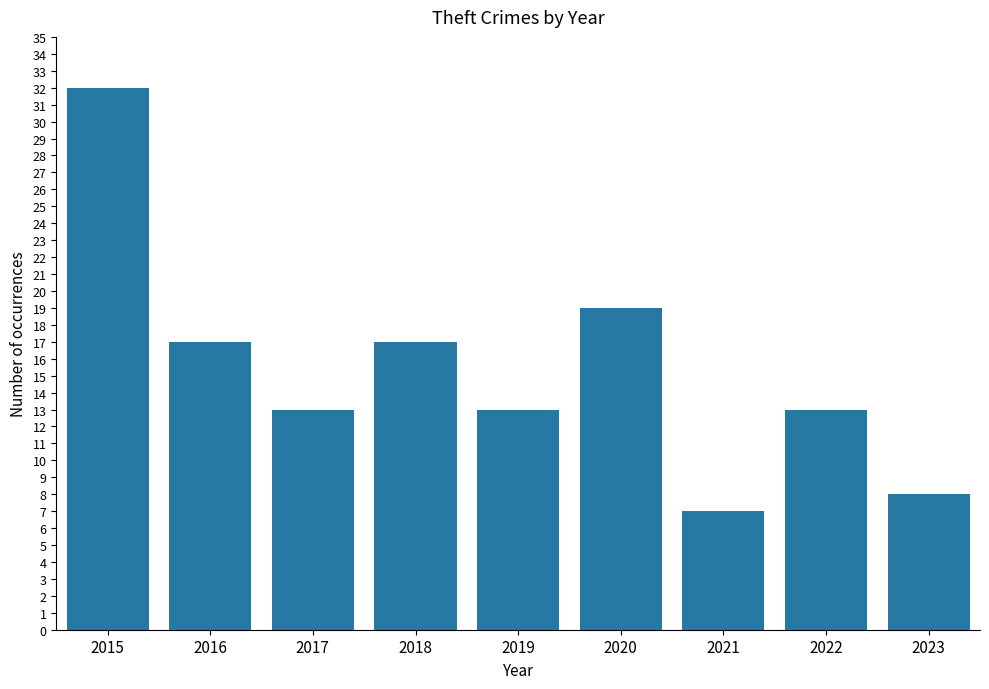

Which label corresponds to the smallest value in the chart?

2021